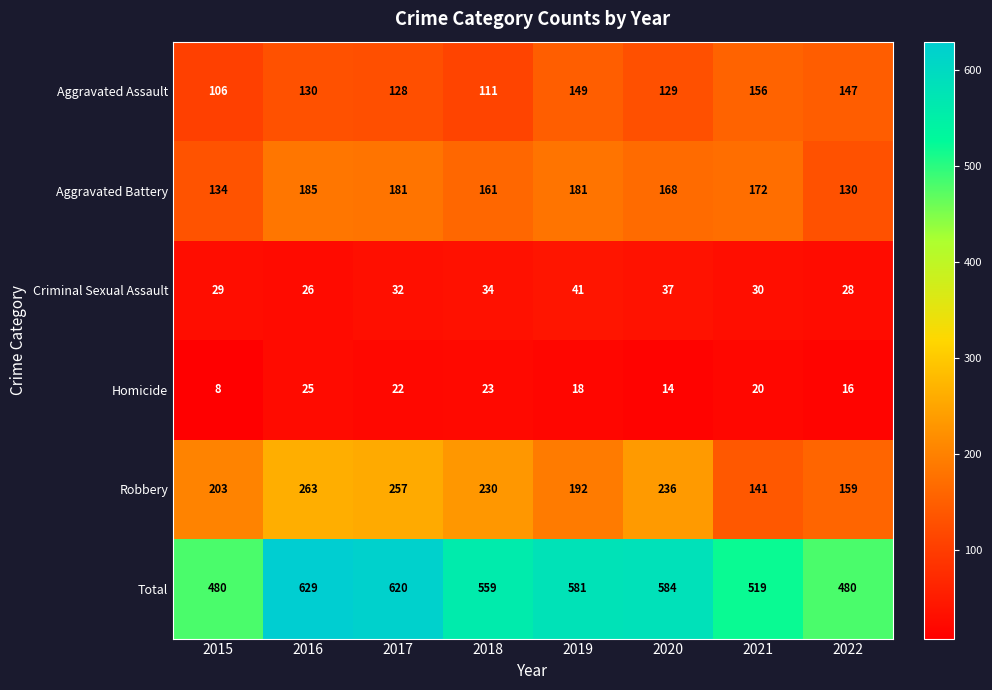

Rank the series at 2022 from highest to lowest value.

Total, Robbery, Aggravated Assault, Aggravated Battery, Criminal Sexual Assault, Homicide